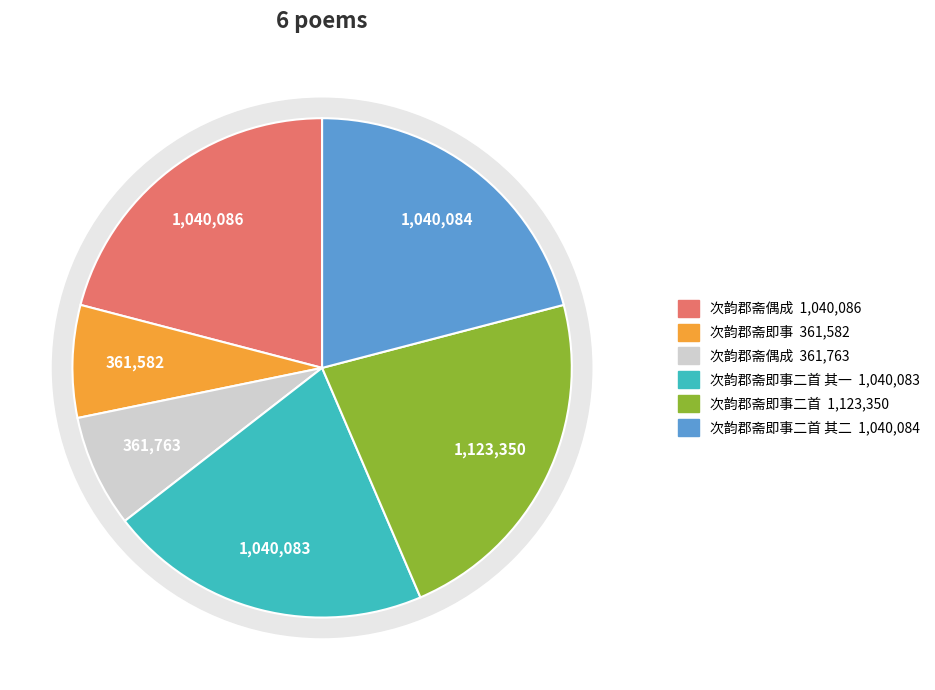

How much of the chart is everything except 次韵郡斋偶成?

92.7%